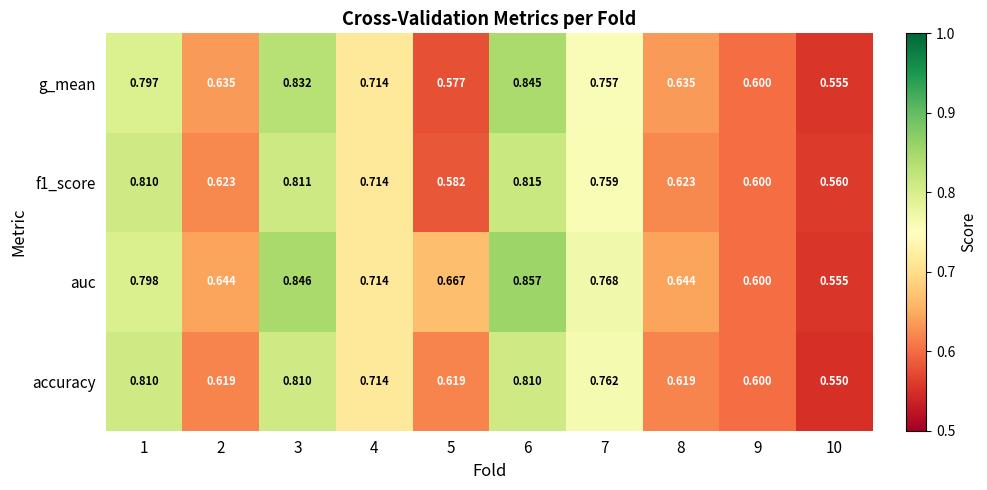

Which series has the widest spread of values?

auc